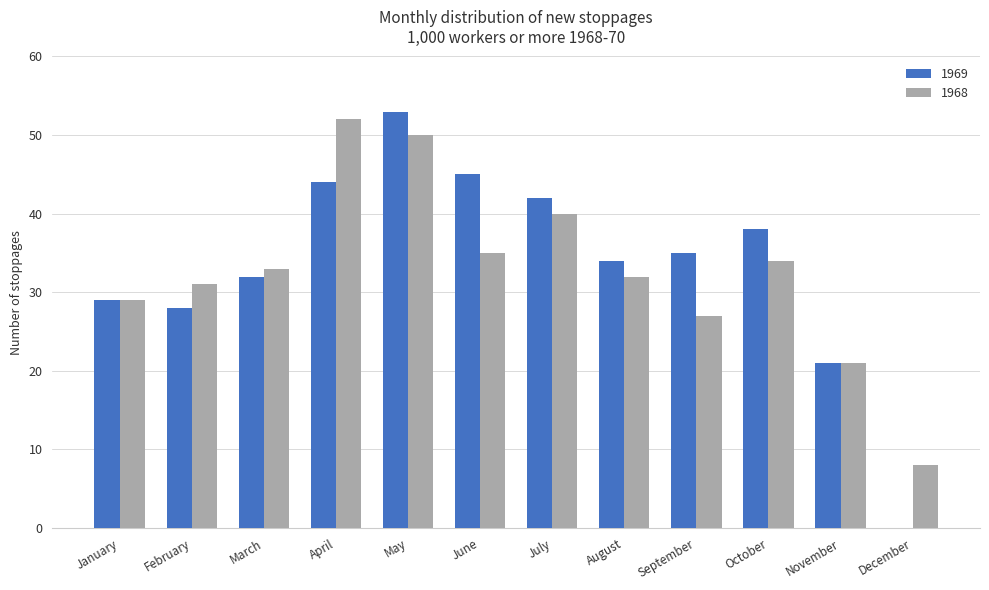

At which category is the sum across all series the highest?

May